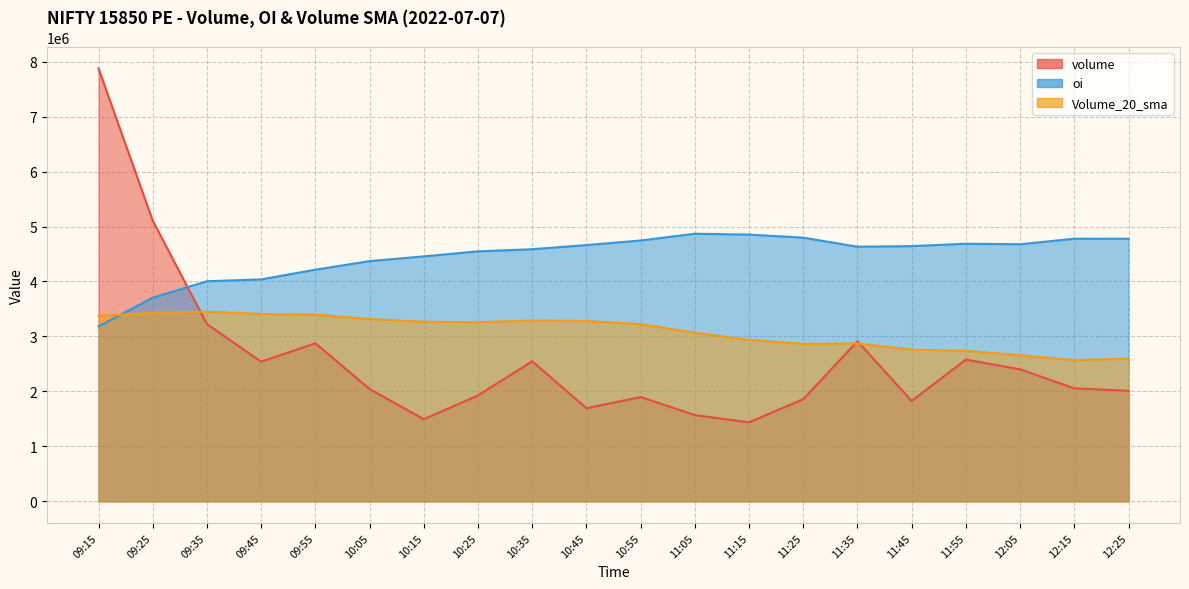

What is the spread (max minus min) of values at 09:15?

4693050